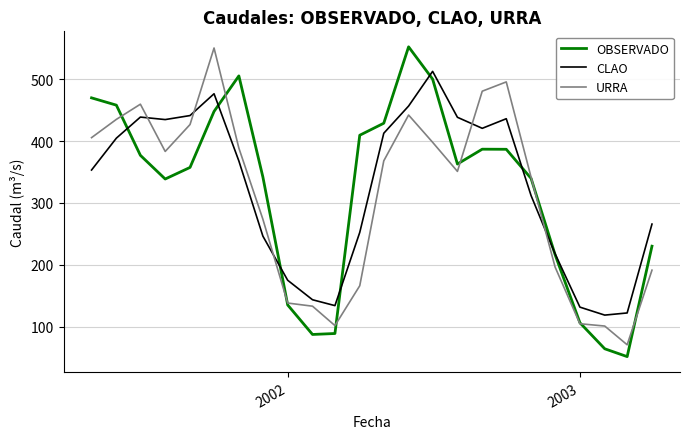

What is the minimum value for CLAO?

118.9